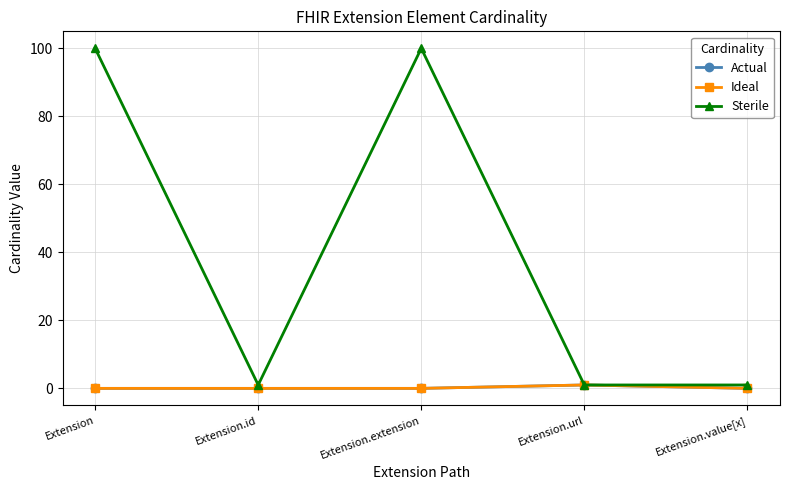

Is this an area chart (filled region under the line)?

No